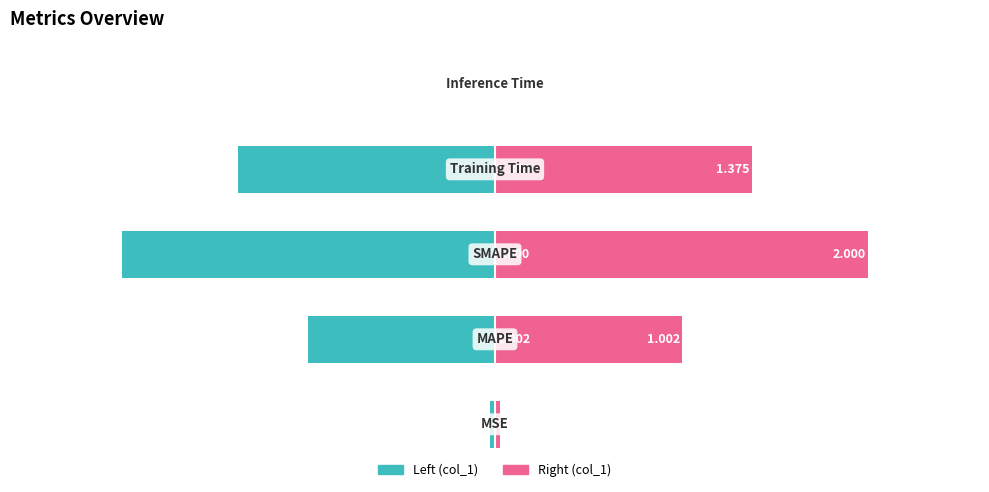

What is the highest value of the col_1 (right) series?

2.0